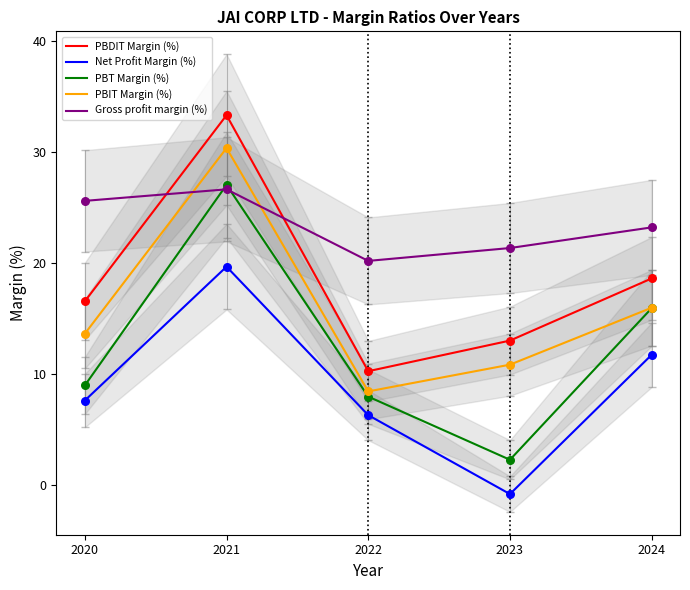

Which series has the widest spread of Y values?

PBT Margin (%)